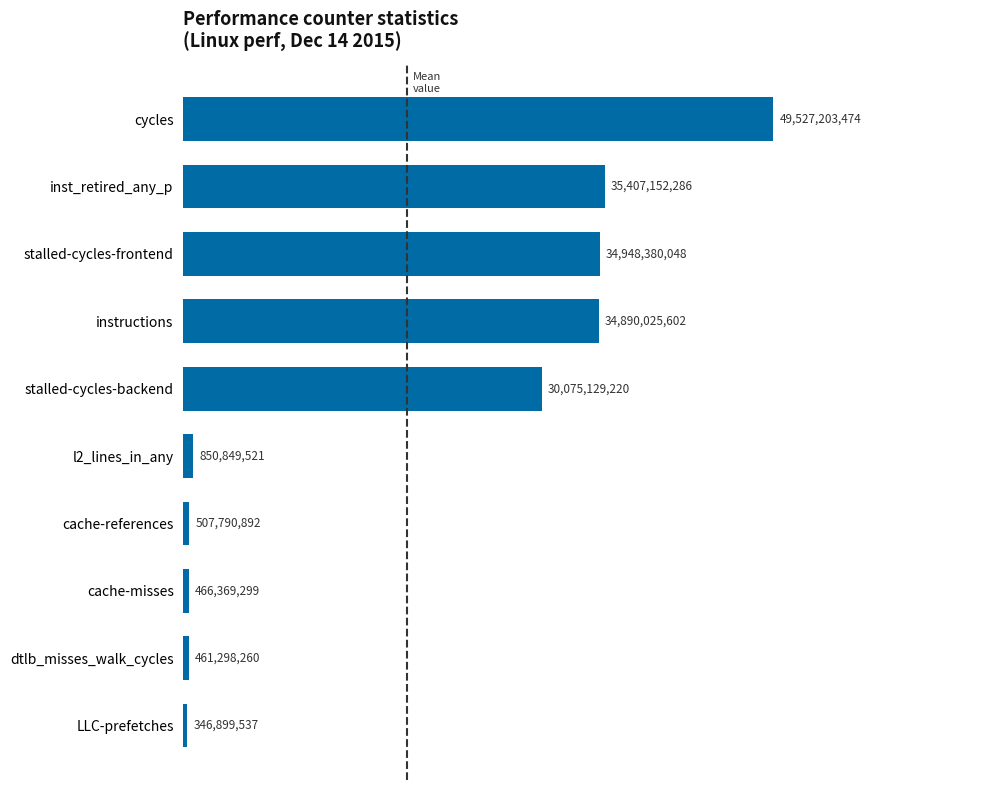

How many bars are there in total?

10